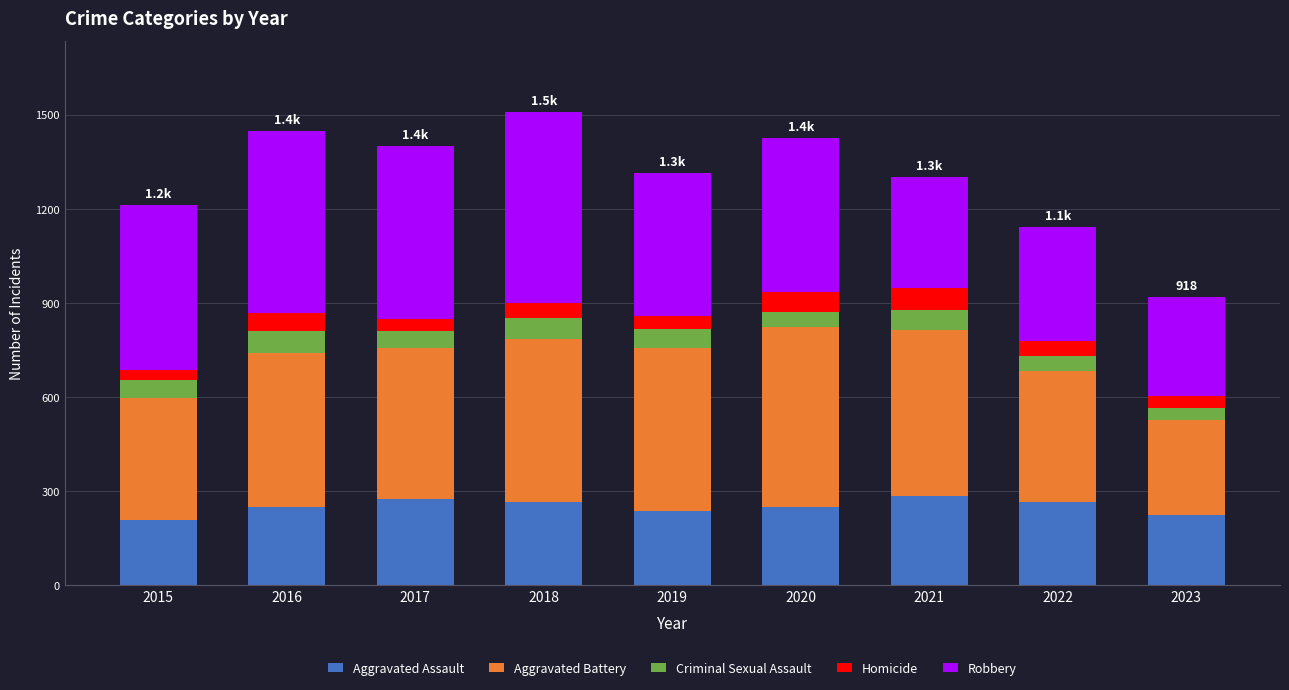

What is the sum of the Aggravated Assault values at 2022 and 2020?

516